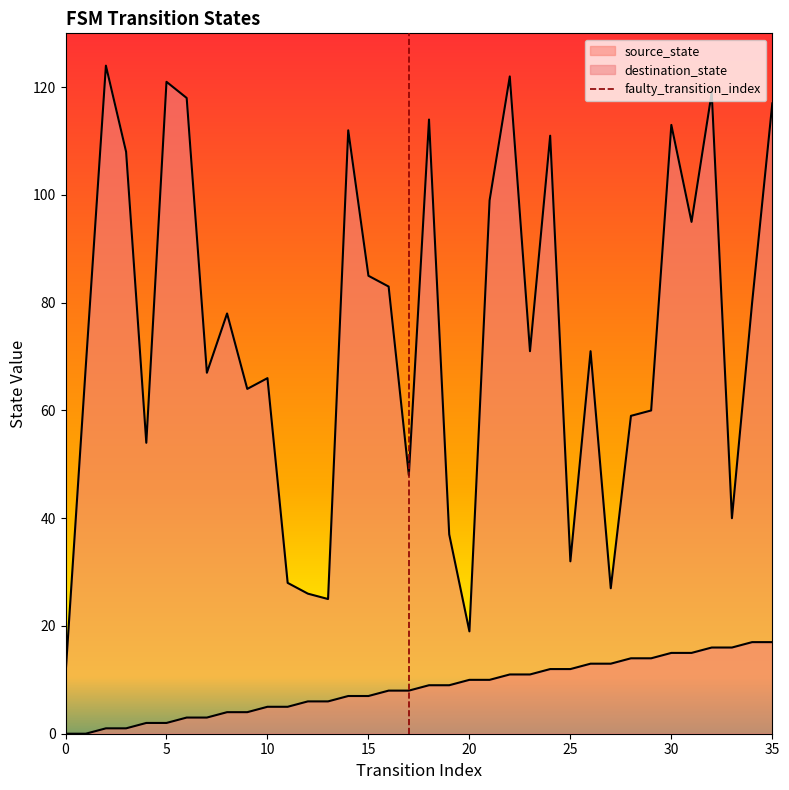

What value does the source_state series have at 10, to the nearest 5?

5